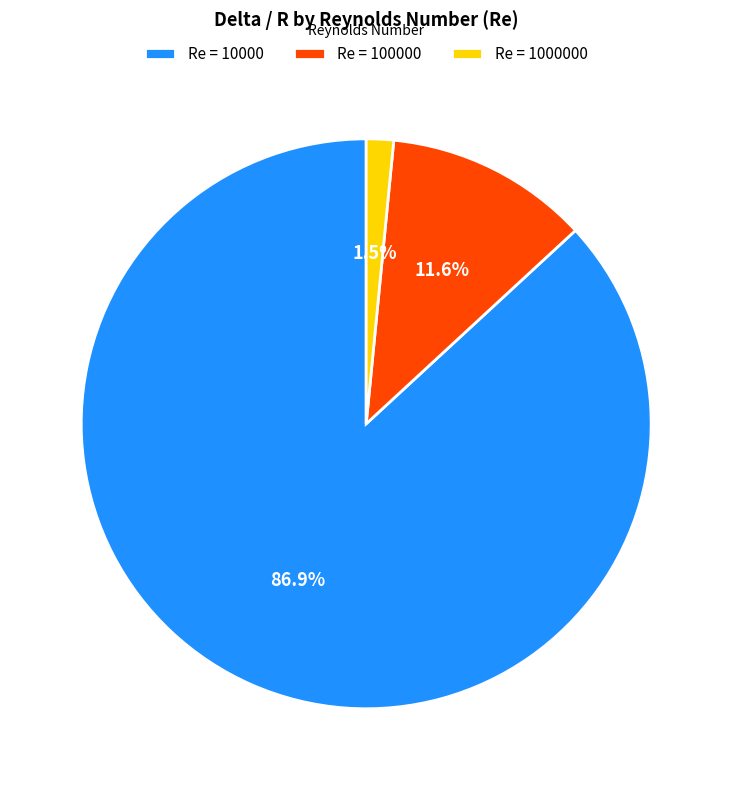

What percentage is NOT represented by Re = 10000?

13.1%